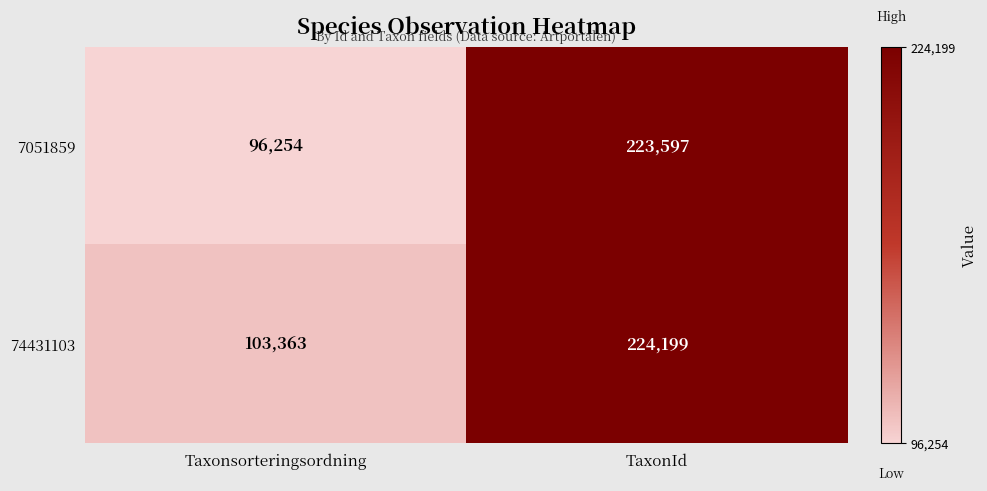

At which label is 7051859 closest to 159925?

Taxonsorteringsordning